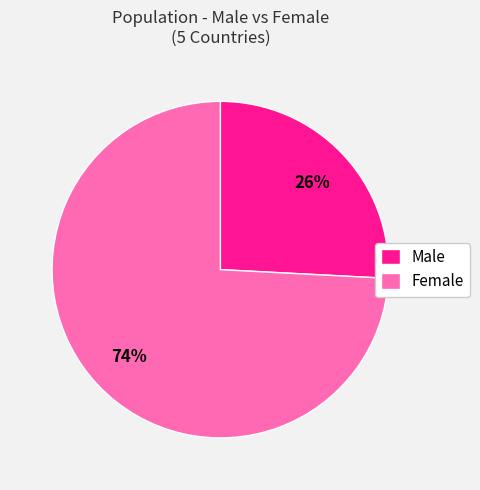

Count the number of slices in the pie.

2